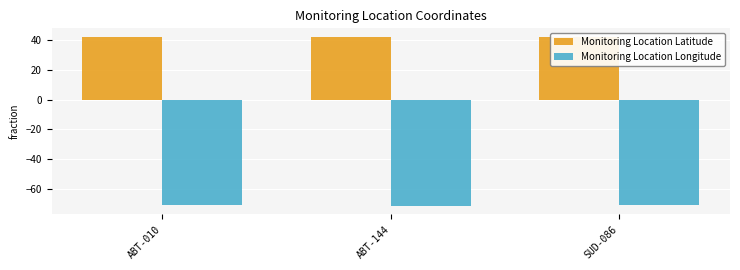

What value does the Monitoring Location Latitude series have at ABT-144?

42.4